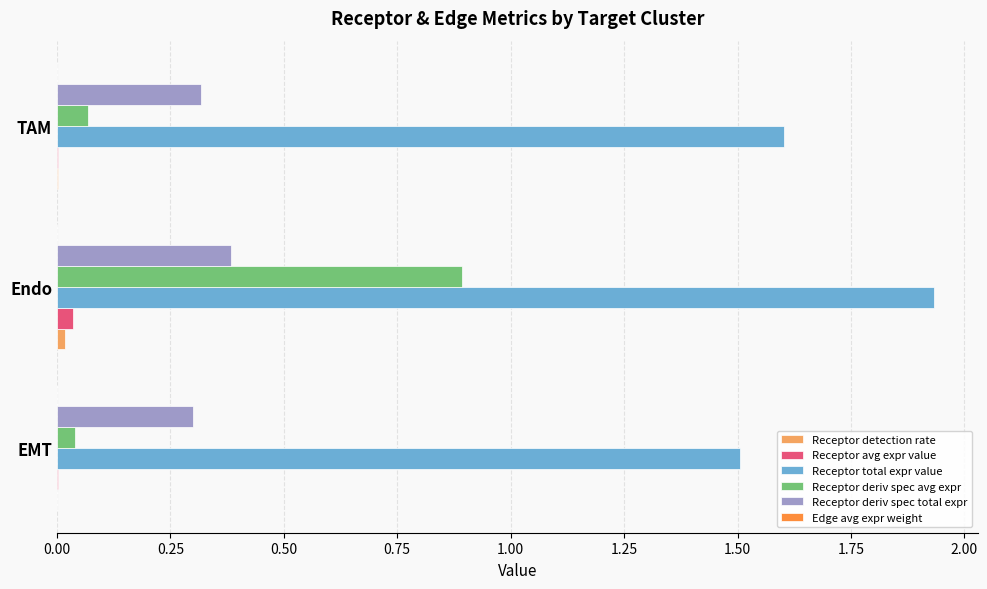

At which category does the chart reach its peak across all series?

Endo